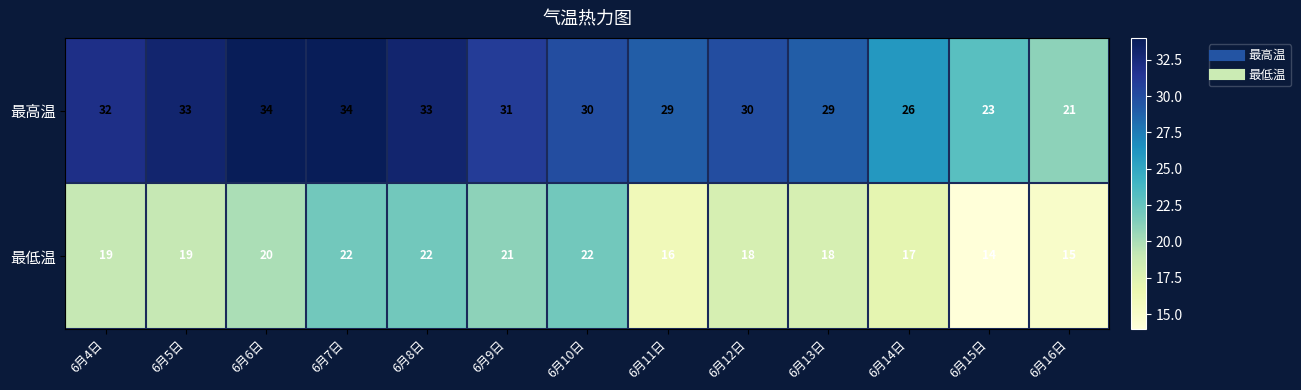

What is the sum of the 最低温 values at 6月11日 and 6月10日?

38